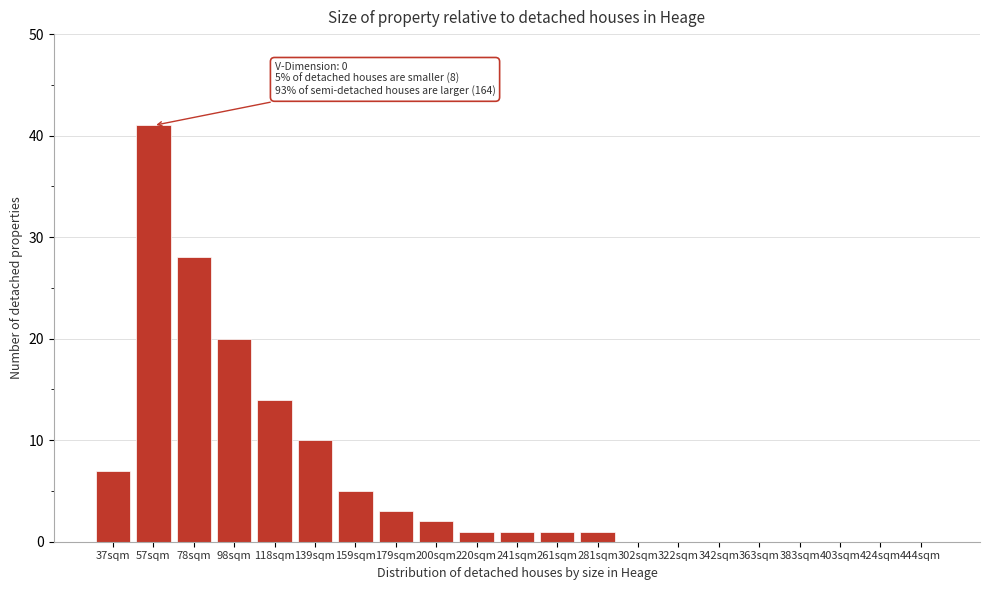

Reading right to left, what are all the values shown in this chart?

444sqm=0	424sqm=0	403sqm=0	383sqm=0	363sqm=0	342sqm=0	322sqm=0	302sqm=0	281sqm=1	261sqm=1	241sqm=1	220sqm=1	200sqm=2	179sqm=3	159sqm=5	139sqm=10	118sqm=14	98sqm=20	78sqm=28	57sqm=41	37sqm=7